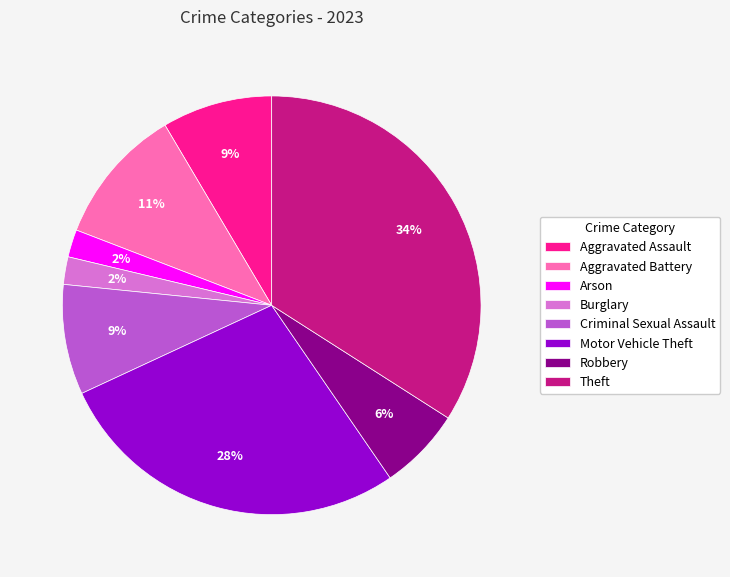

Is the sum of Burglary and Arson greater than half?

No